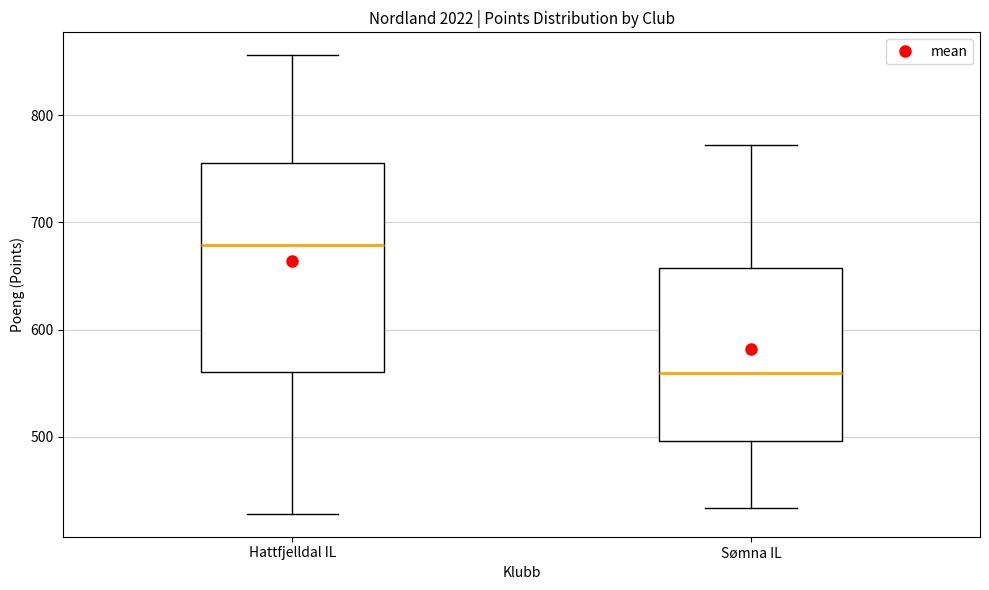

Reading left to right, transcribe this box plot: for each box, give where its median line is, the range the box spans, and where its two whiskers end, as read against the y-axis. The values are not printed on the chart, so give them approximately, as read against the axis.

Hattfjelldal IL: median 680, box 560 to 760, whiskers 430 to 860
Sømna IL: median 560, box 500 to 660, whiskers 430 to 770